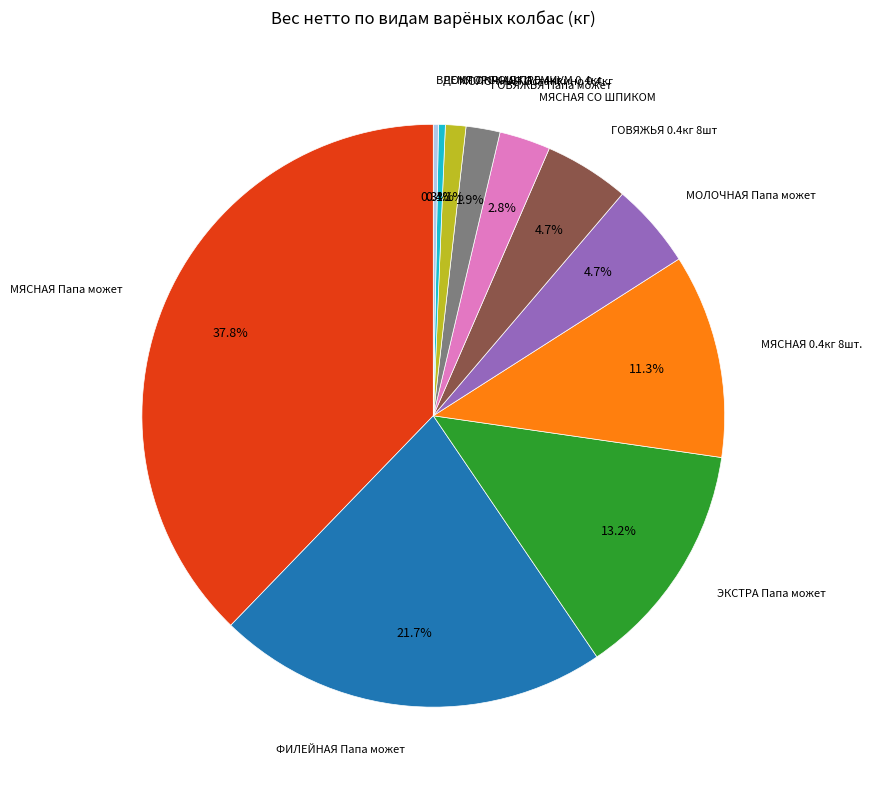

Is there a majority slice in this chart?

No